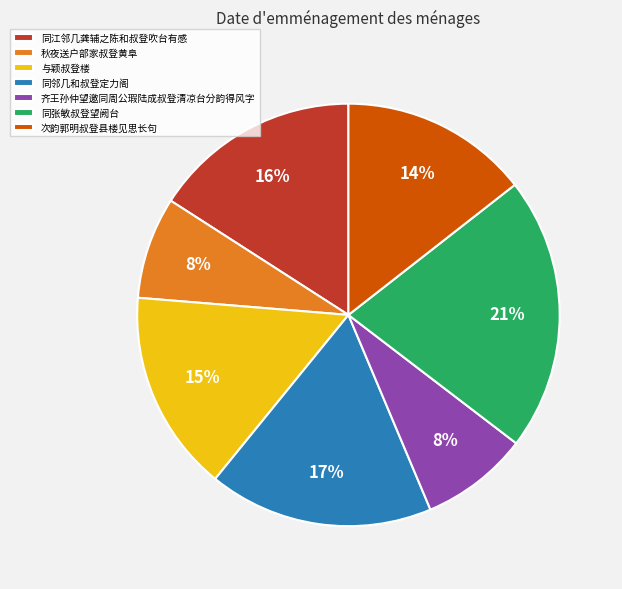

To the nearest percent, what is the combined percentage of 同江邻几龚辅之陈和叔登吹台有感 and 秋夜送户部家叔登黄阜?

24%